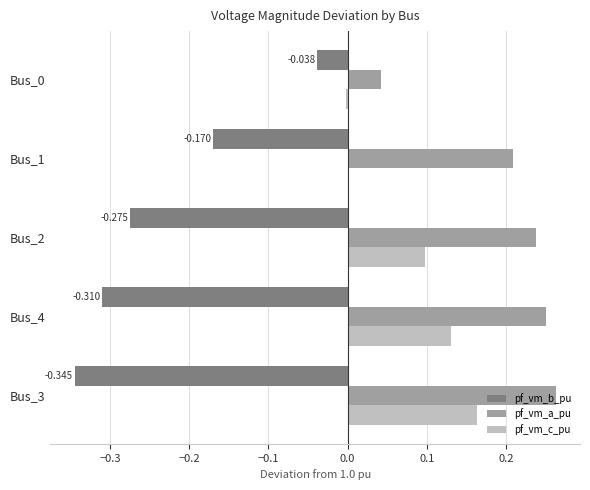

Which series has the widest spread of values?

pf_vm_b_pu